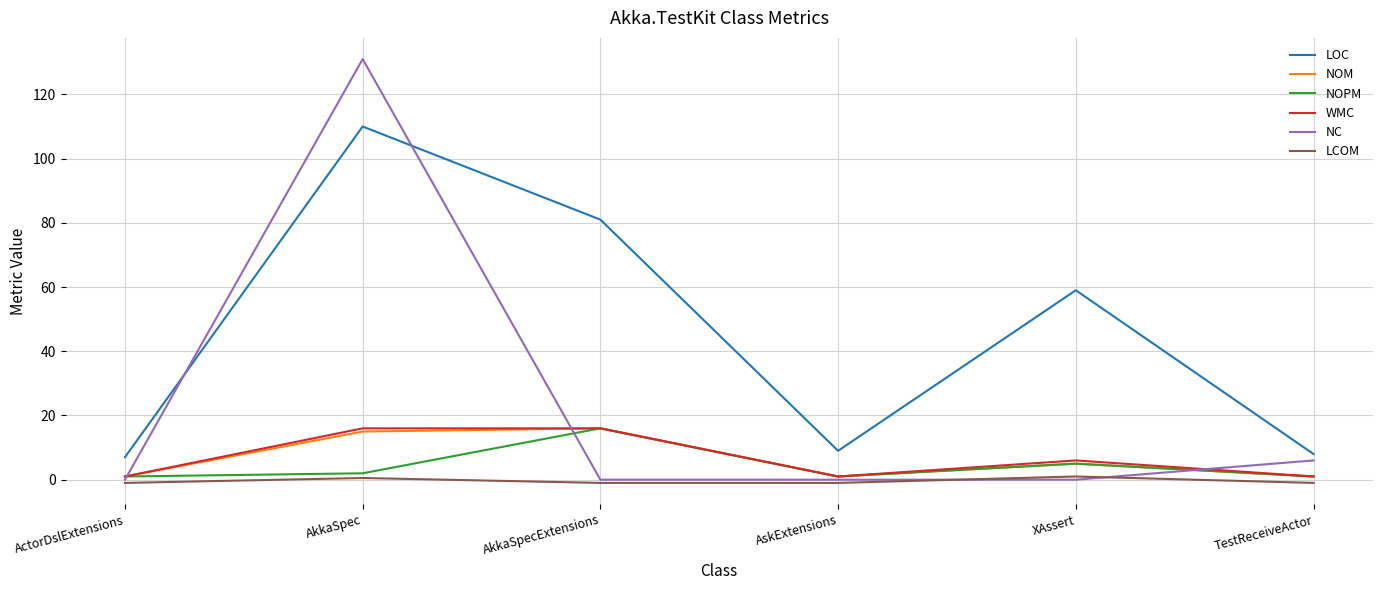

Between ActorDslExtensions and AkkaSpecExtensions, which series saw the biggest shift?

LOC